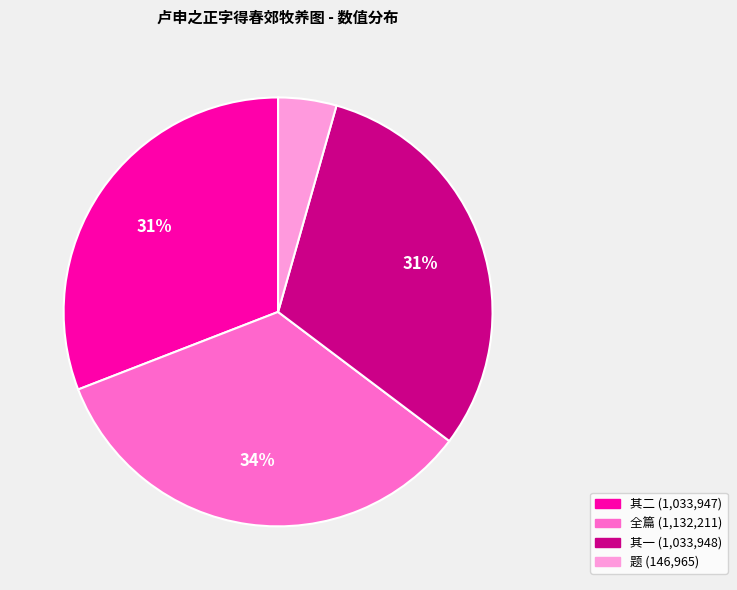

To the nearest percent, what is the average slice percentage?

25%